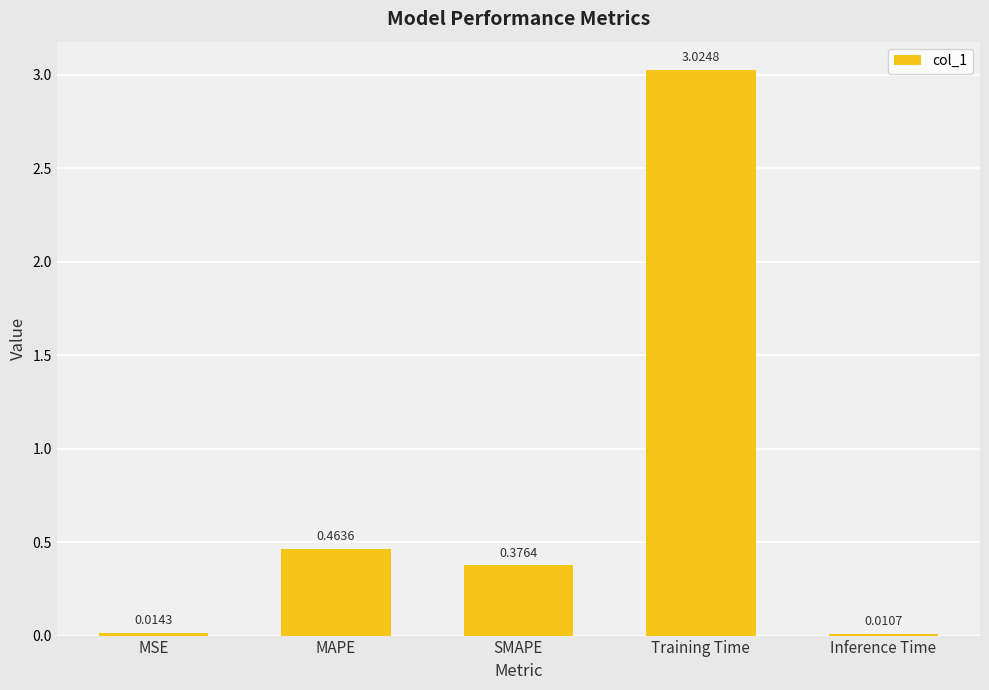

Where is the data nearest to the value 1?

MAPE